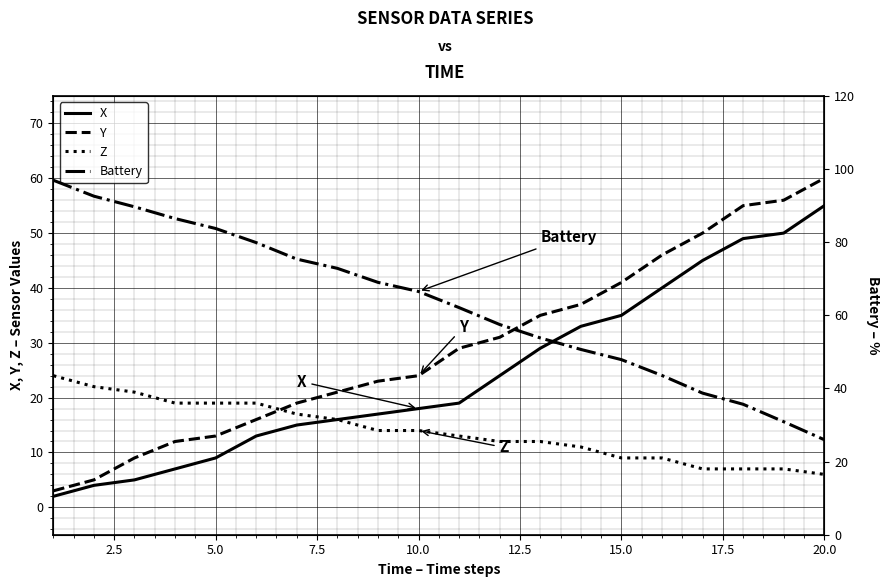

What is the total value across all series at 7.5?

124.5